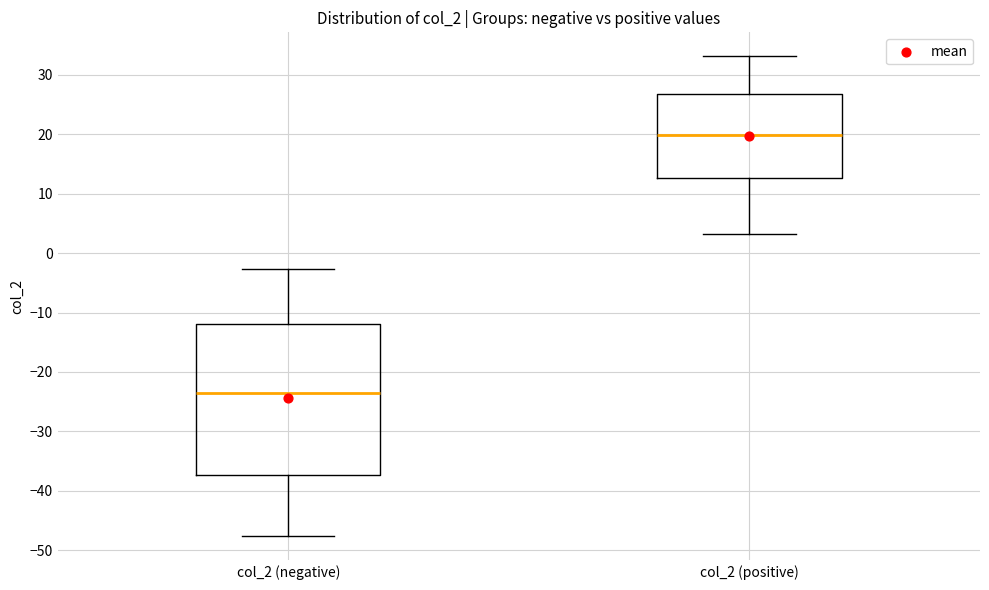

Which box is the tallest, from its lower edge to its upper edge?

col_2 (negative)